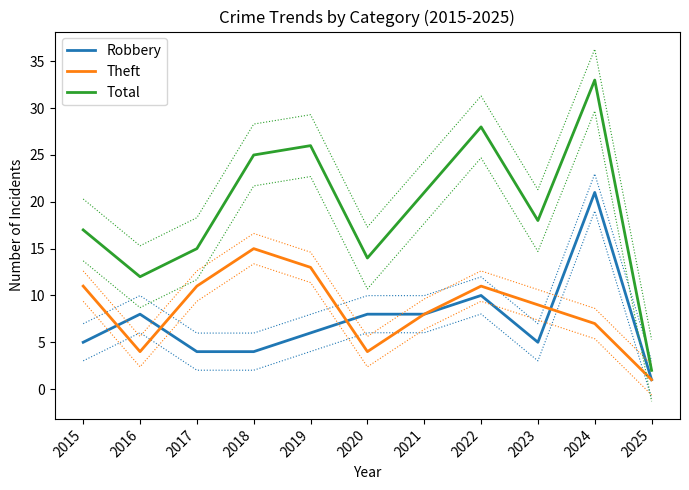

What are all the series names shown in the legend?

Robbery, Theft, Total